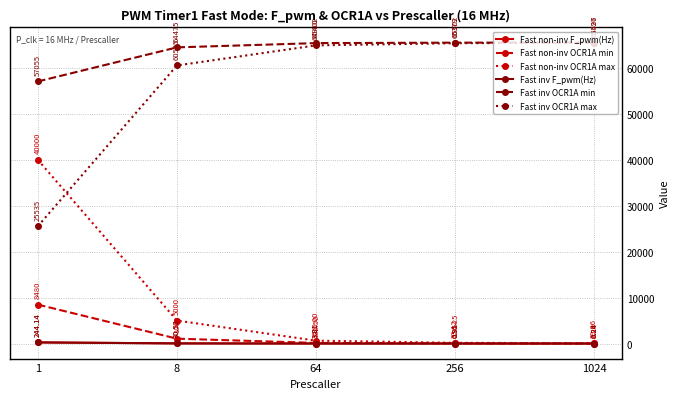

Is this an area chart (filled region under the line)?

No